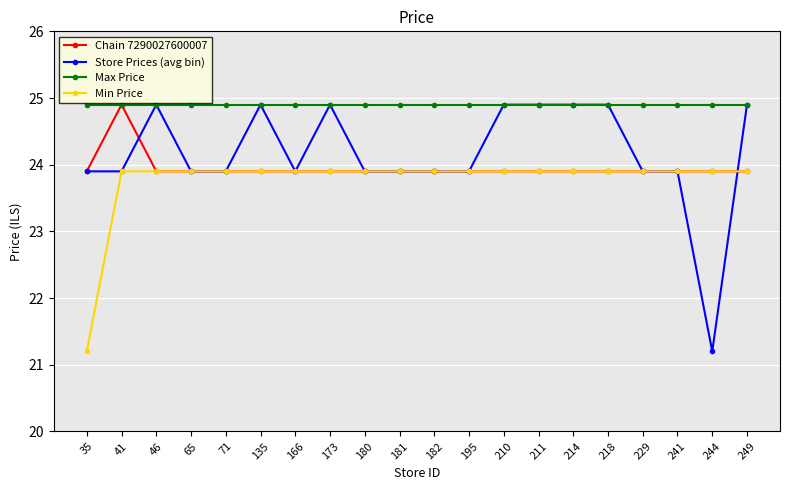

The value of Min Price at 249 is 23.9. True or false?

True